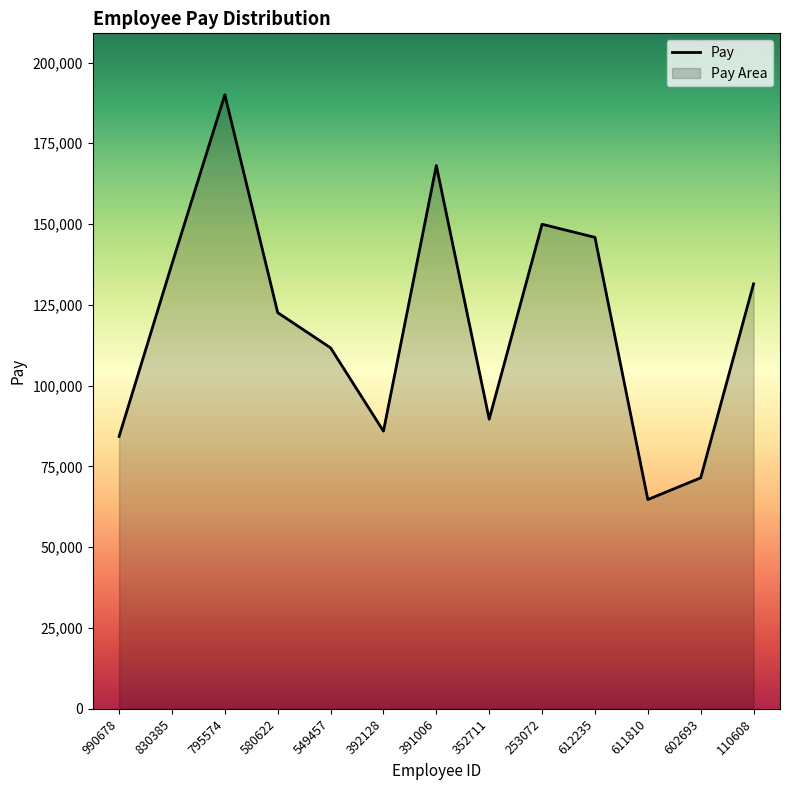

What is the minimum value shown in the chart?

64757